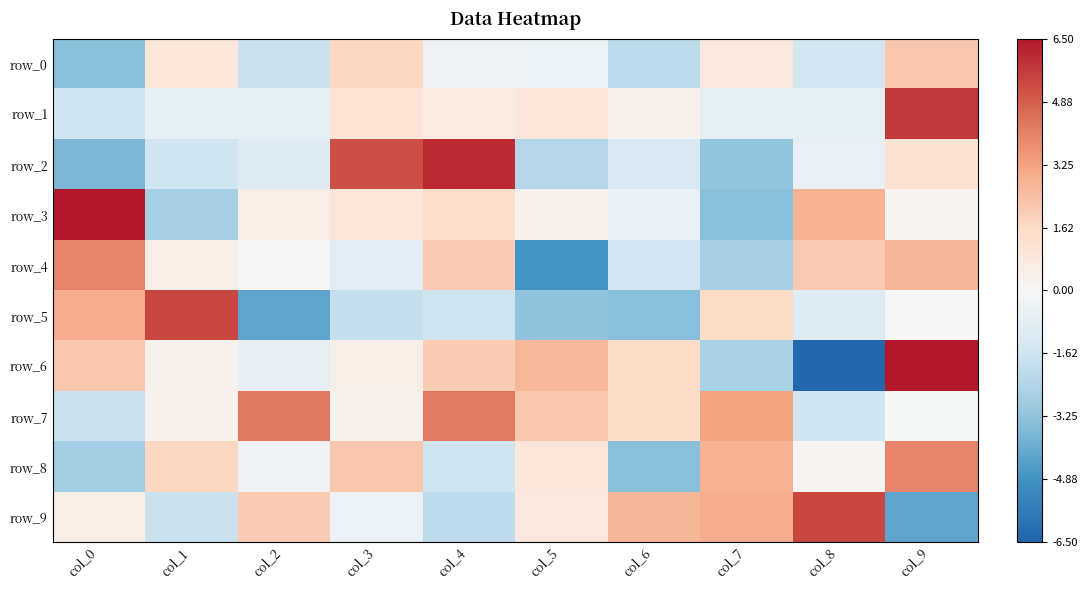

Where is row_9 nearest to the value 0?

col_3